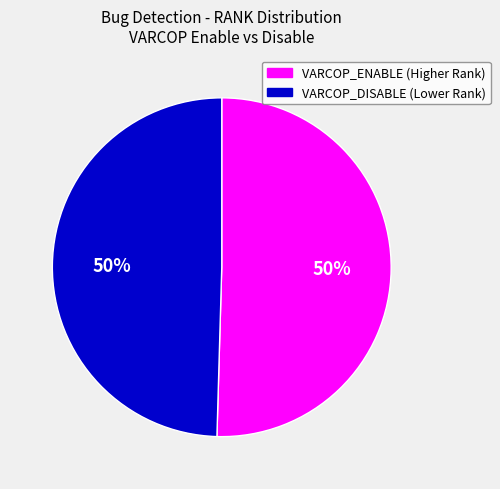

To the nearest percent, what is the average slice percentage?

50%